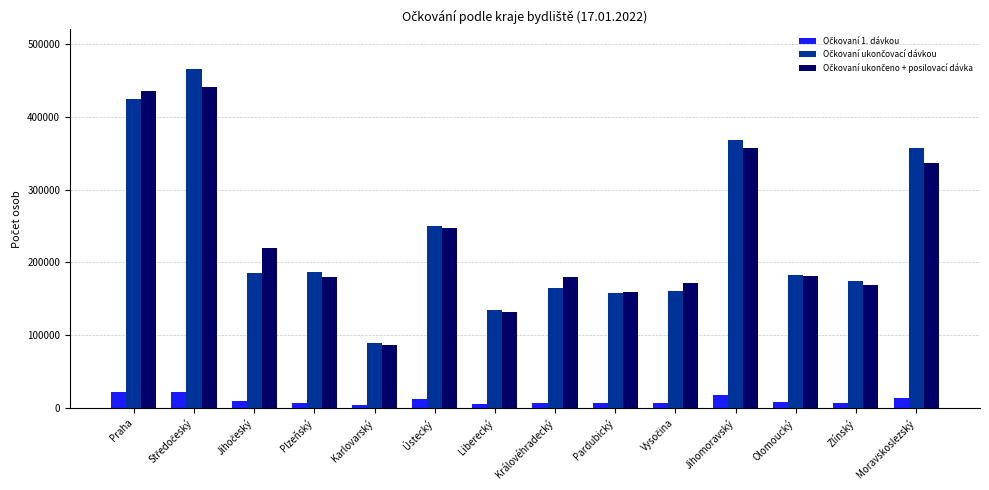

What is the greatest value displayed?

465717